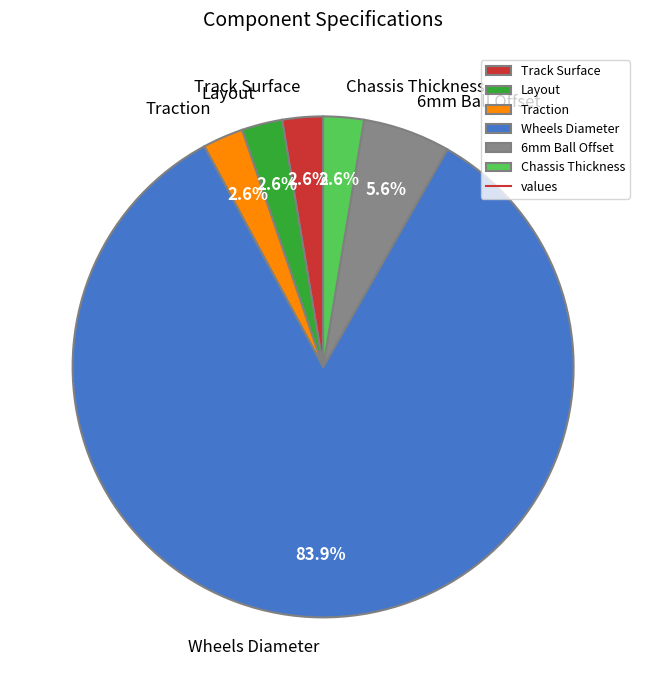

Does Wheels Diameter account for over 50% of the chart?

Yes